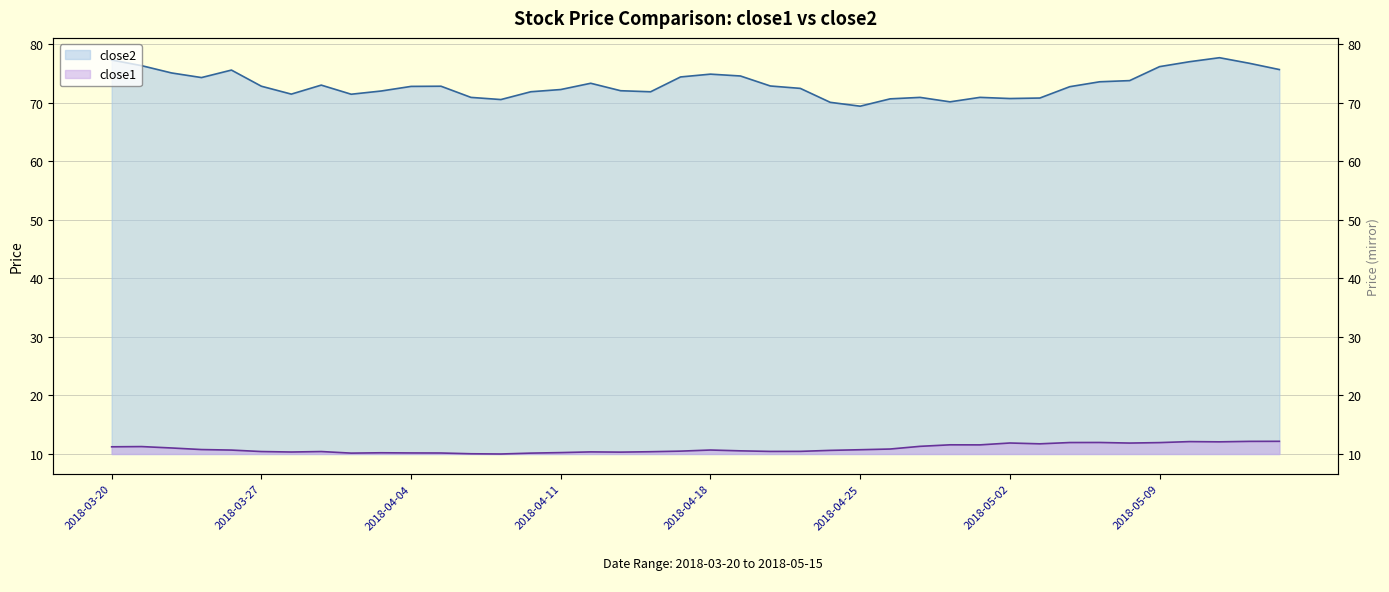

What is the label of the 6th point from the right?

2018-05-08